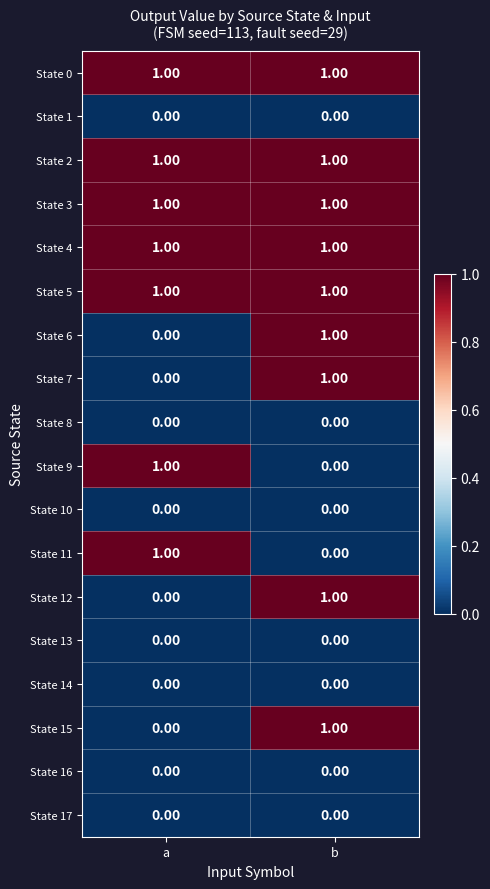

What is the total value across all series at b?

9